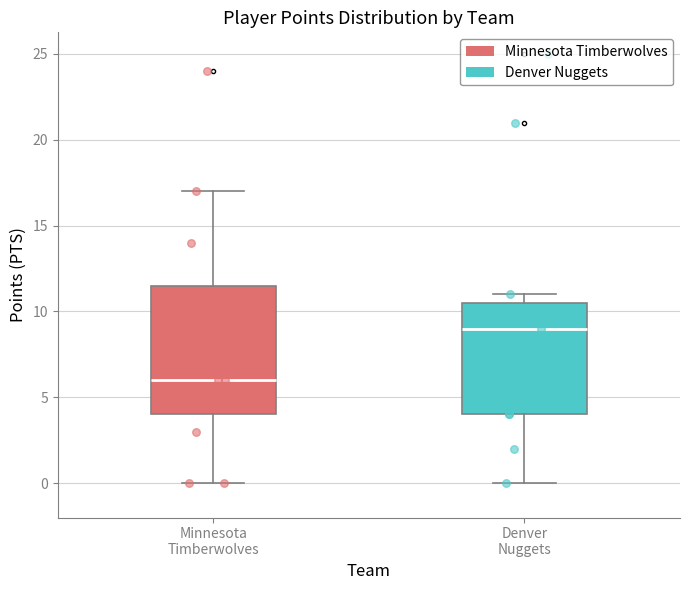

Which box is the tallest, from its lower edge to its upper edge?

Minnesota Timberwolves